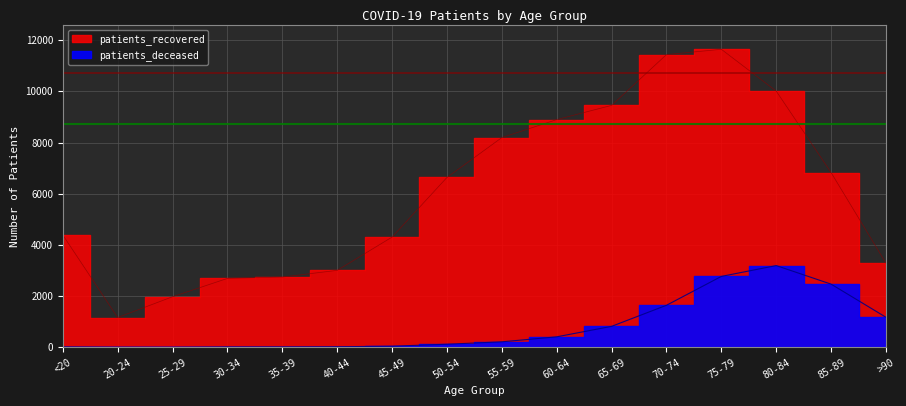

True or false: patients_deceased and patients_recovered cross at least once.

False